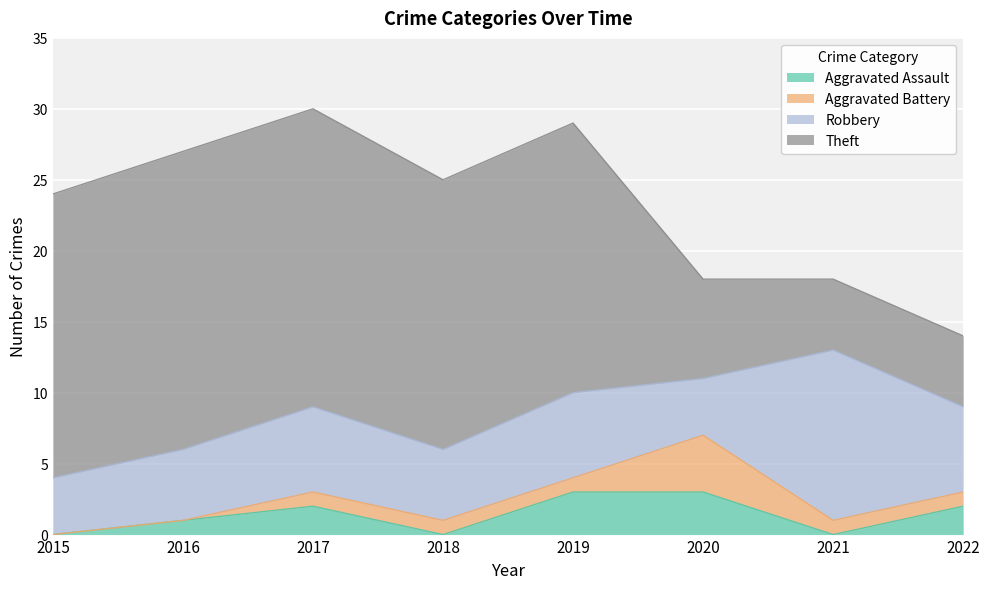

How many data points in Aggravated Battery are above 1?

1